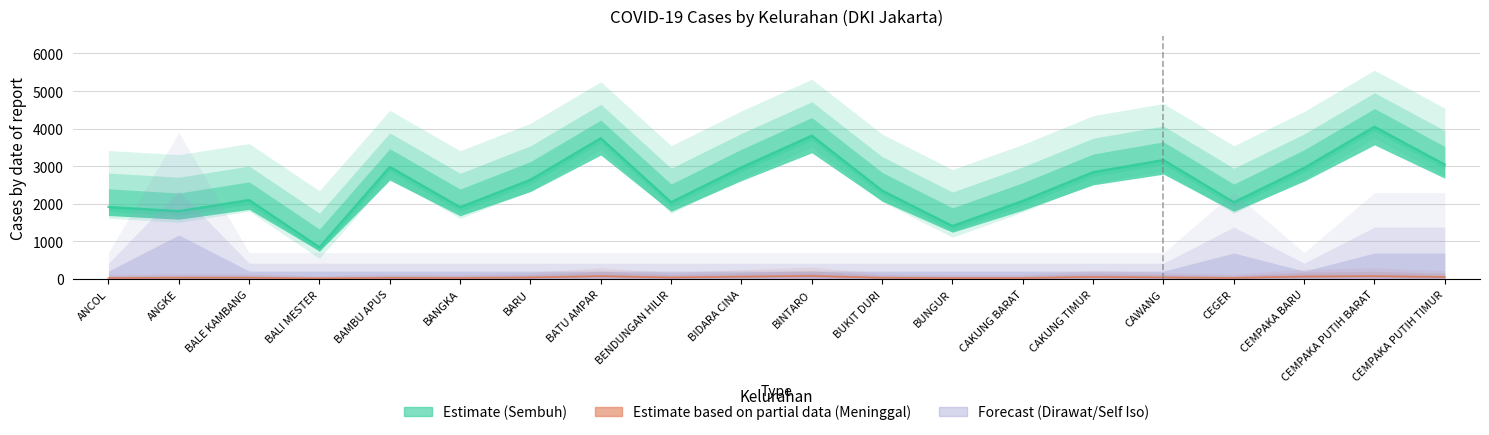

Reading right to left, what are all the values shown in this chart?

Sembuh: 3045	4053	2958	2044	3168	2845	2080	1413	2354	3815	2972	2046	3747	2642	1912	2985	847	2103	1807	1918
Meninggal: 54	76	66	29	42	55	27	26	33	82	63	40	77	41	28	31	18	34	34	27